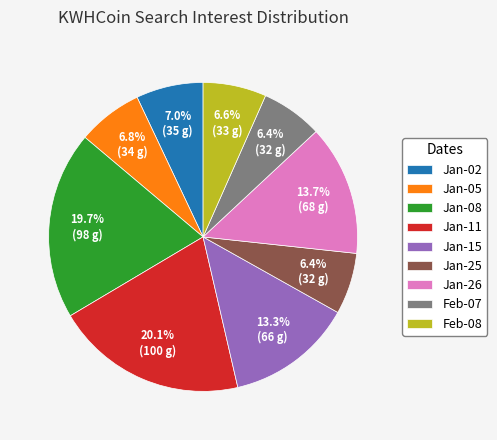

What portion of the pie excludes Jan-25?

93.6%